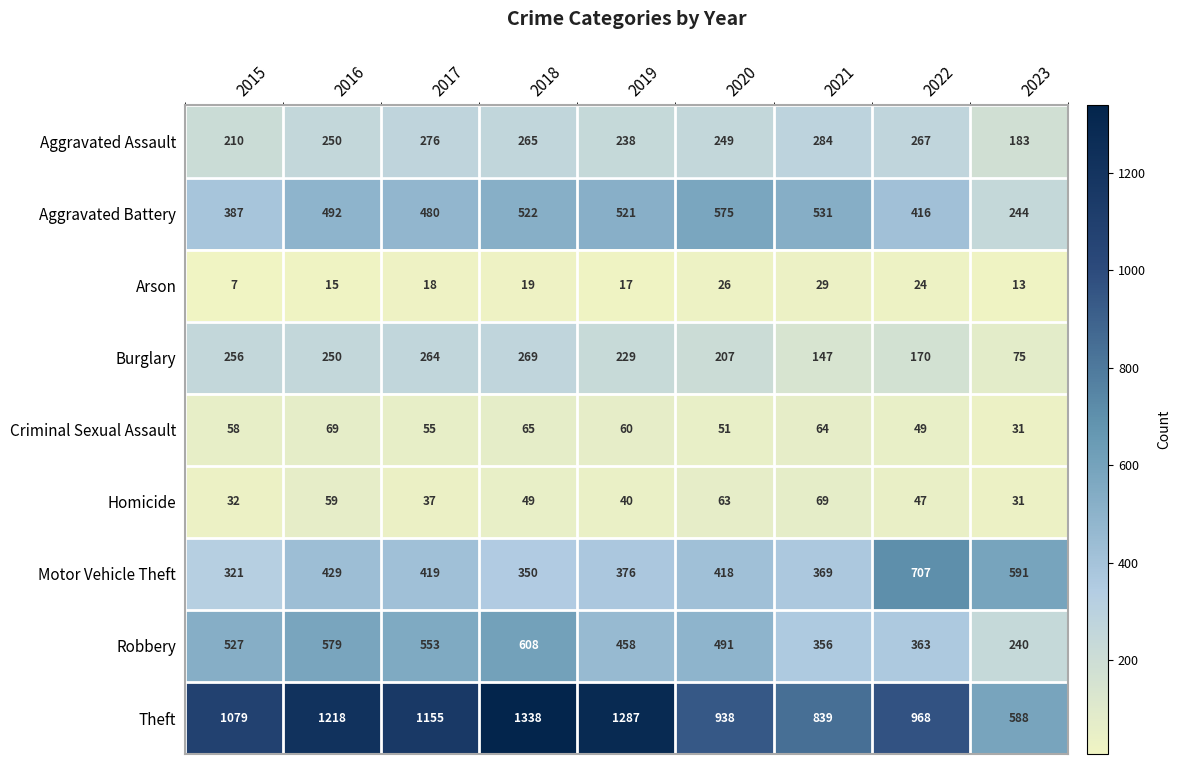

What is the difference between the Arson values at 2015 and 2016?

8